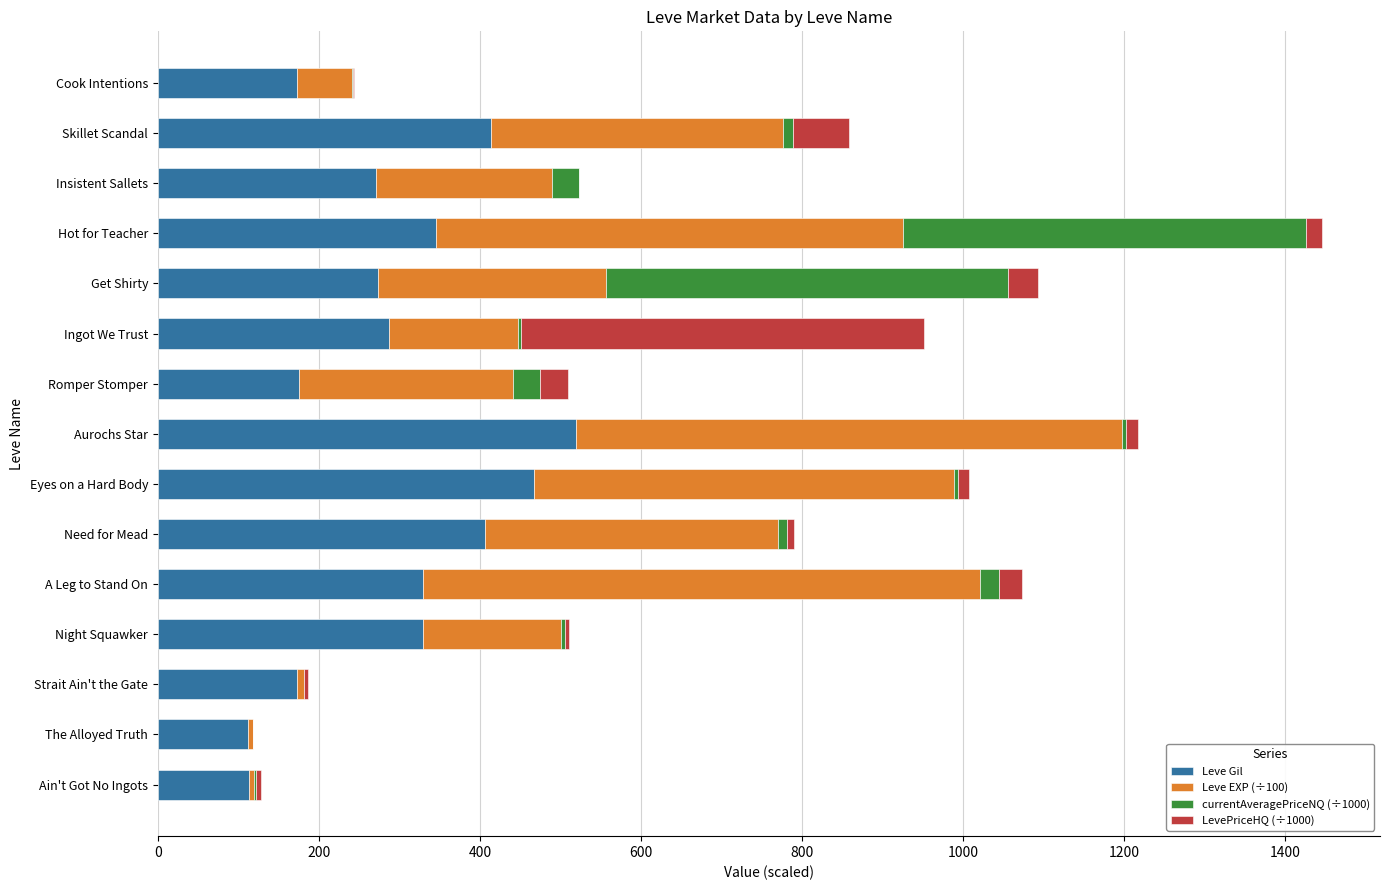

Is it true that Leve Gil equals 472.6 at Get Shirty?

False